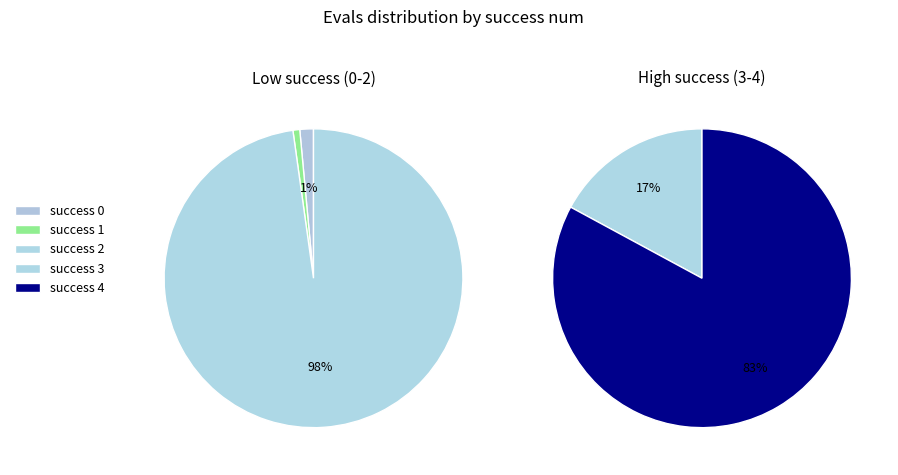

What percentage is NOT represented by 1?

95.3%